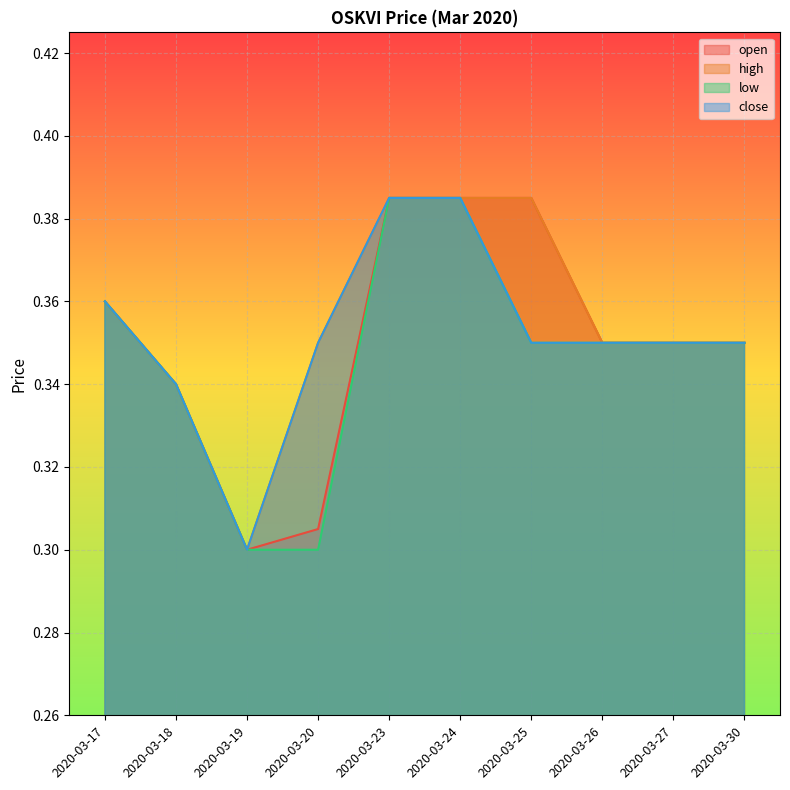

Which category has the lowest value across all series?

2020-03-19